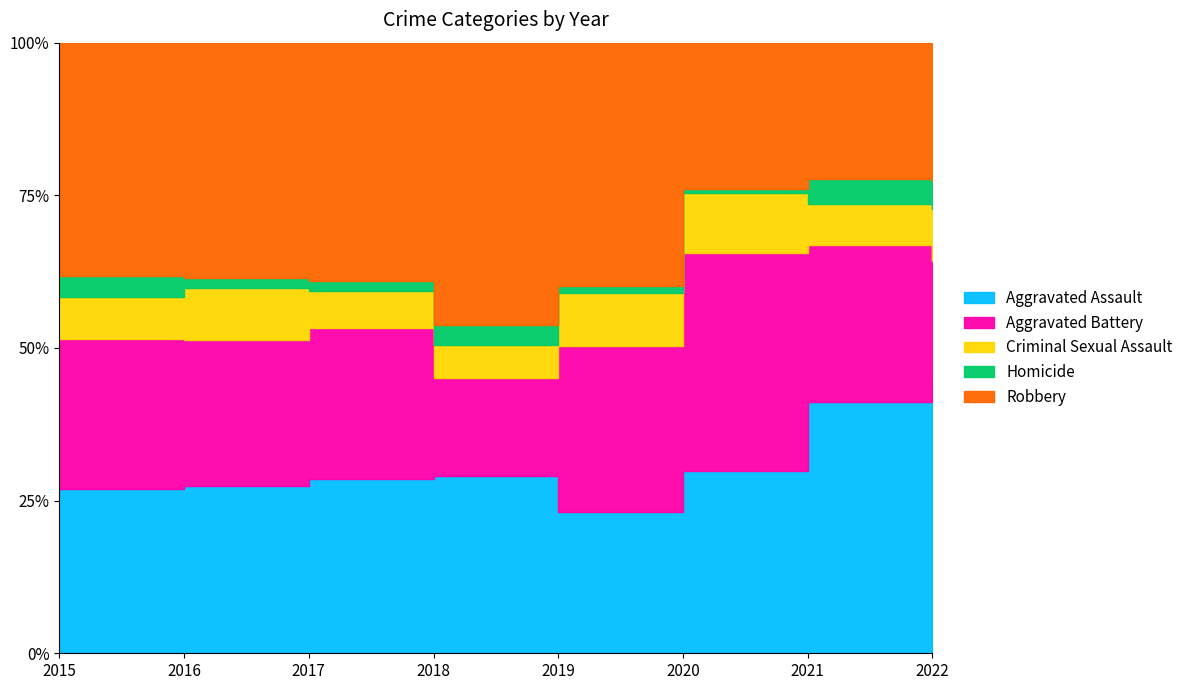

True or false: Homicide and Aggravated Assault cross at least once.

False